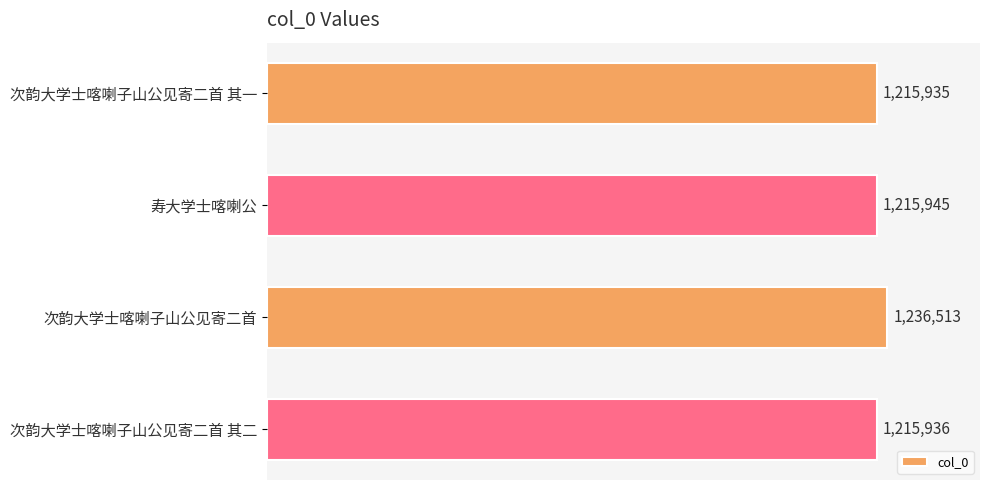

Where is the data nearest to the value 1226224?

寿大学士喀喇公